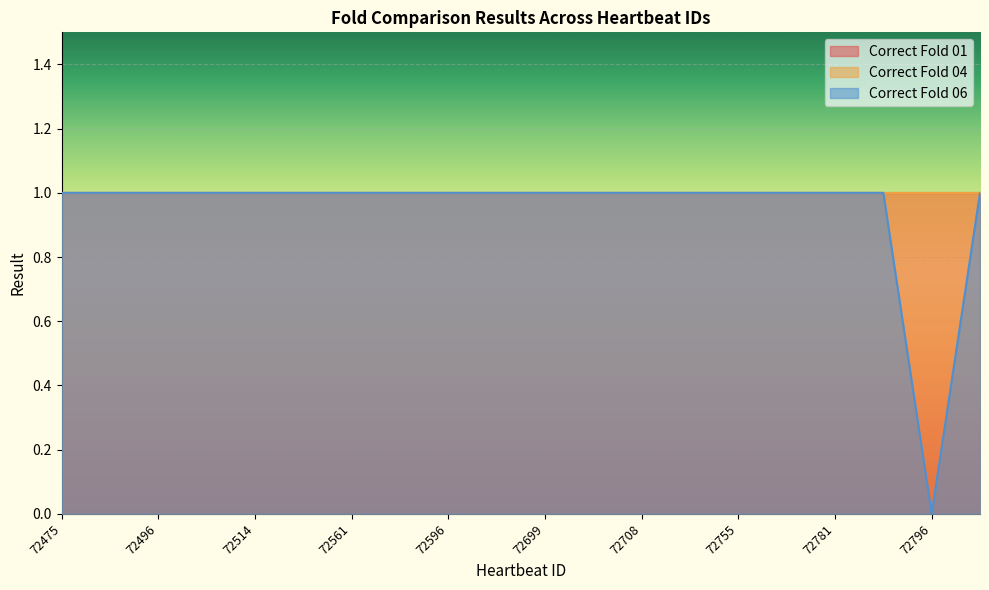

True or false: Correct Fold 01 has a value of 1 at 72496.

True